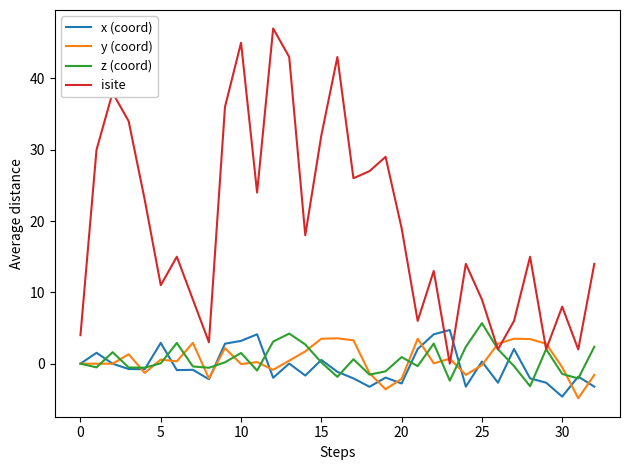

Which series has the widest spread of values?

isite